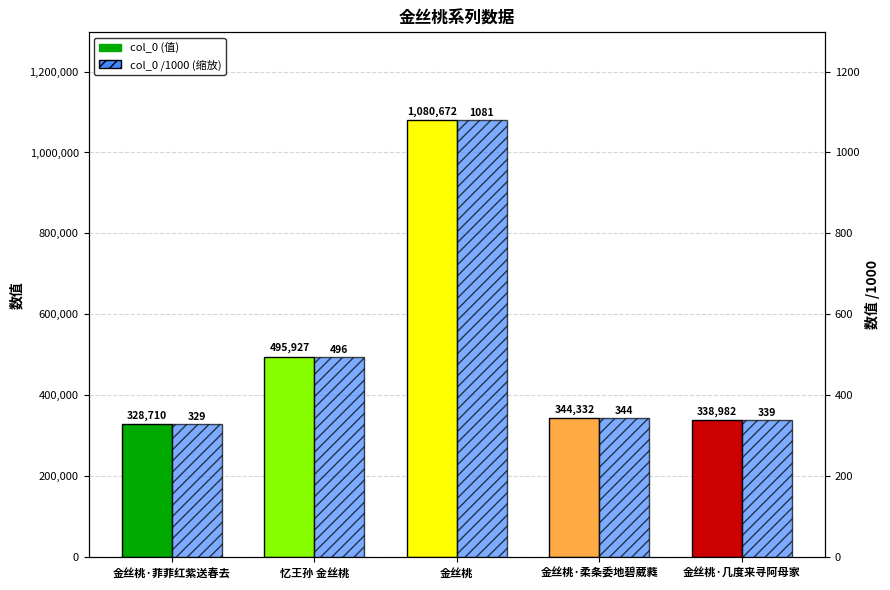

Is it true that col_0 /1000 (缩放) equals 161.3 at 忆王孙 金丝桃?

False